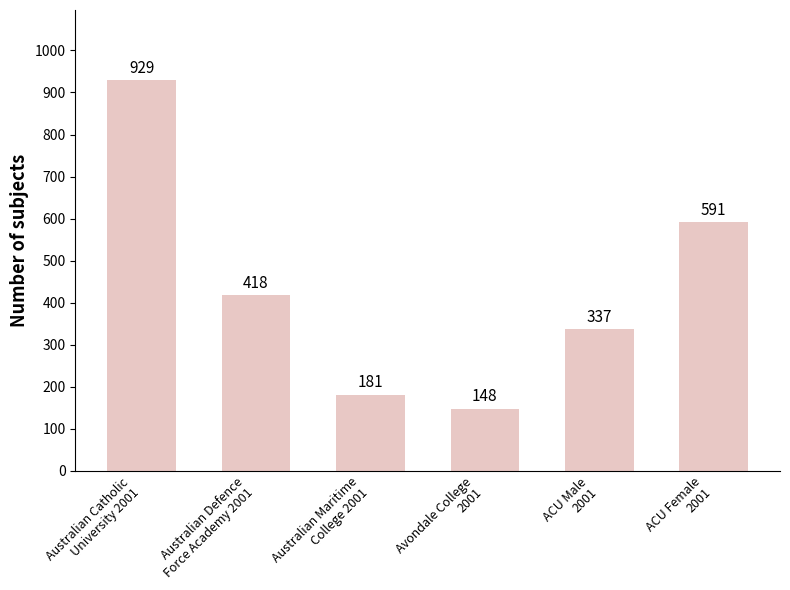

What is the average value?

434